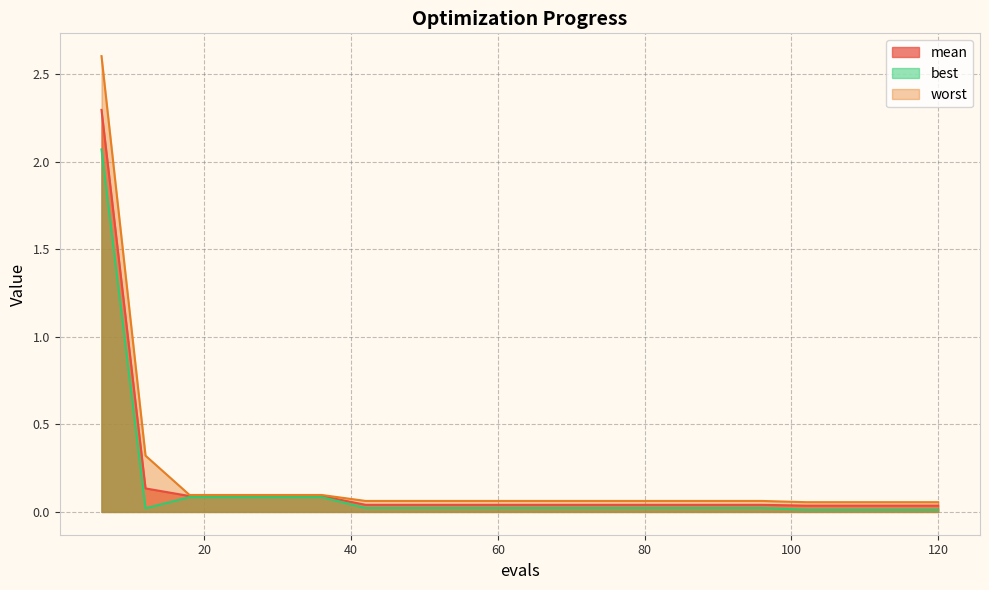

What is the difference between the maximum and minimum values in the mean series?

2.3